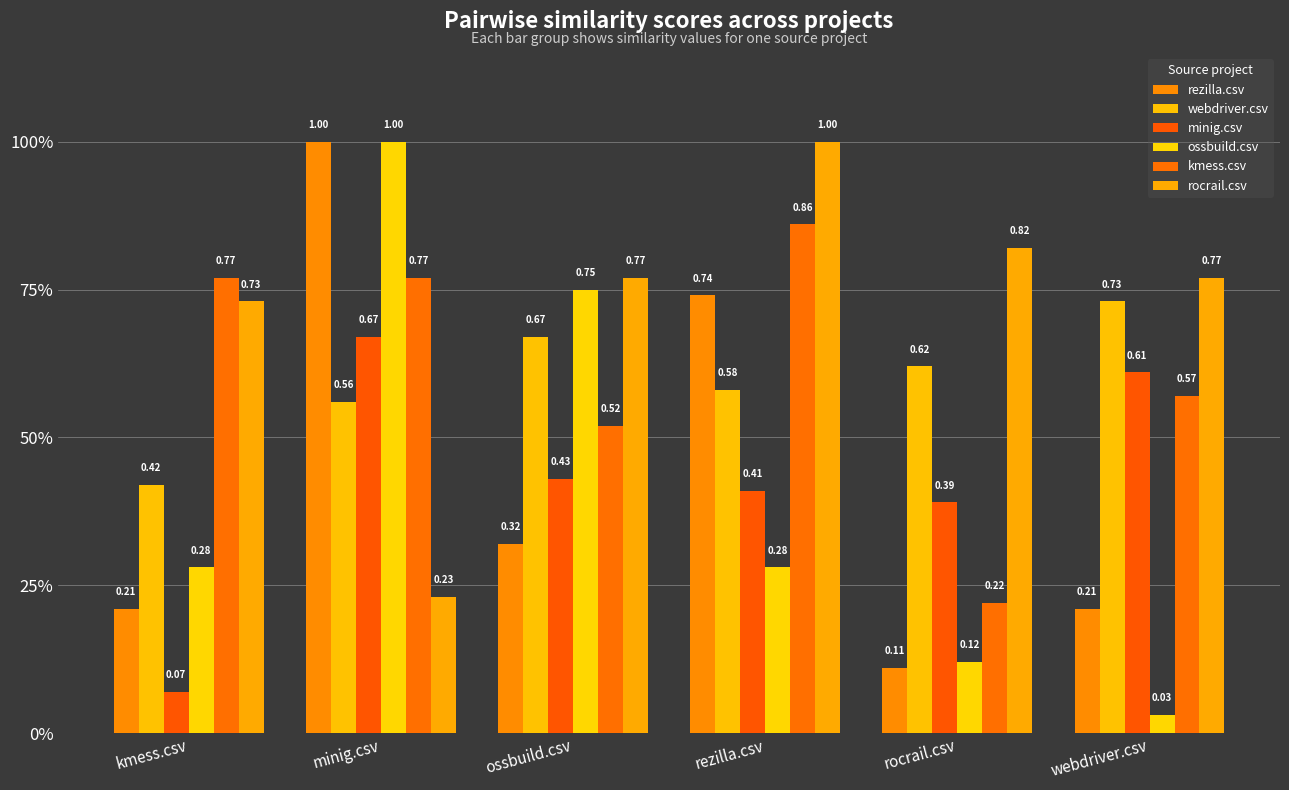

What is the difference between the second highest and second lowest values in the minig.csv series?

0.2